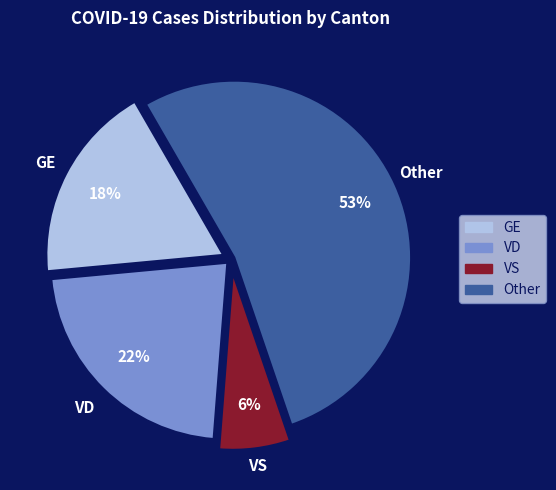

Do GE and VS together represent more than half of the pie?

No